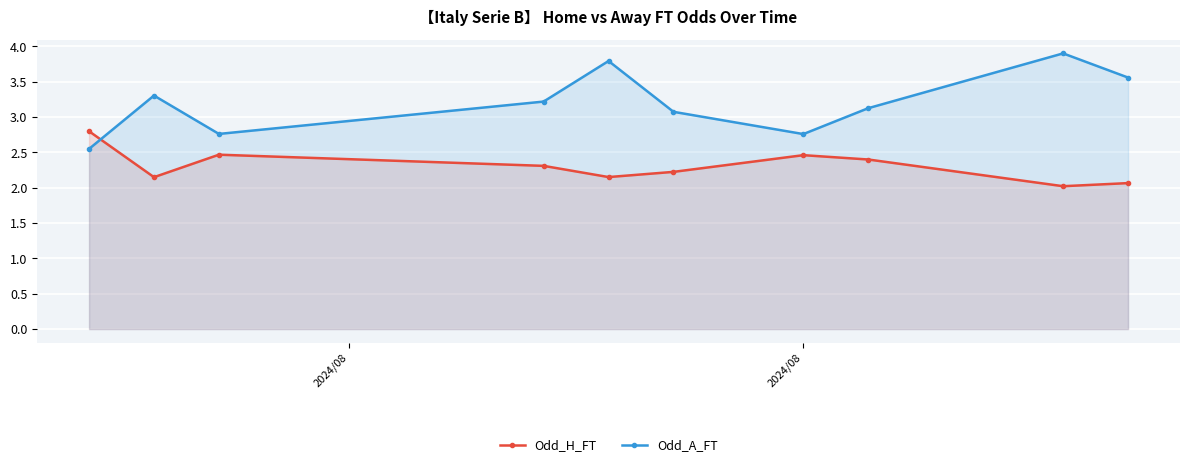

Rank the series by their average value, from highest to lowest.

Odd_A_FT, Odd_H_FT